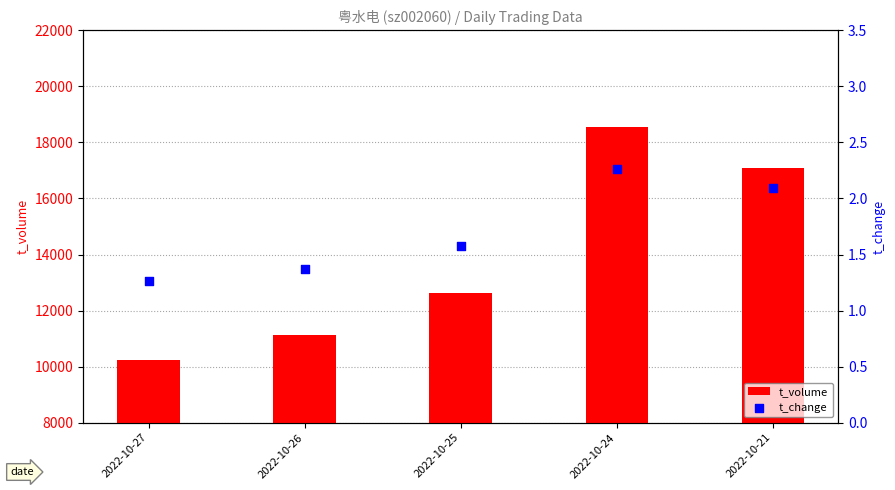

Which series has the widest spread of Y values?

t_volume